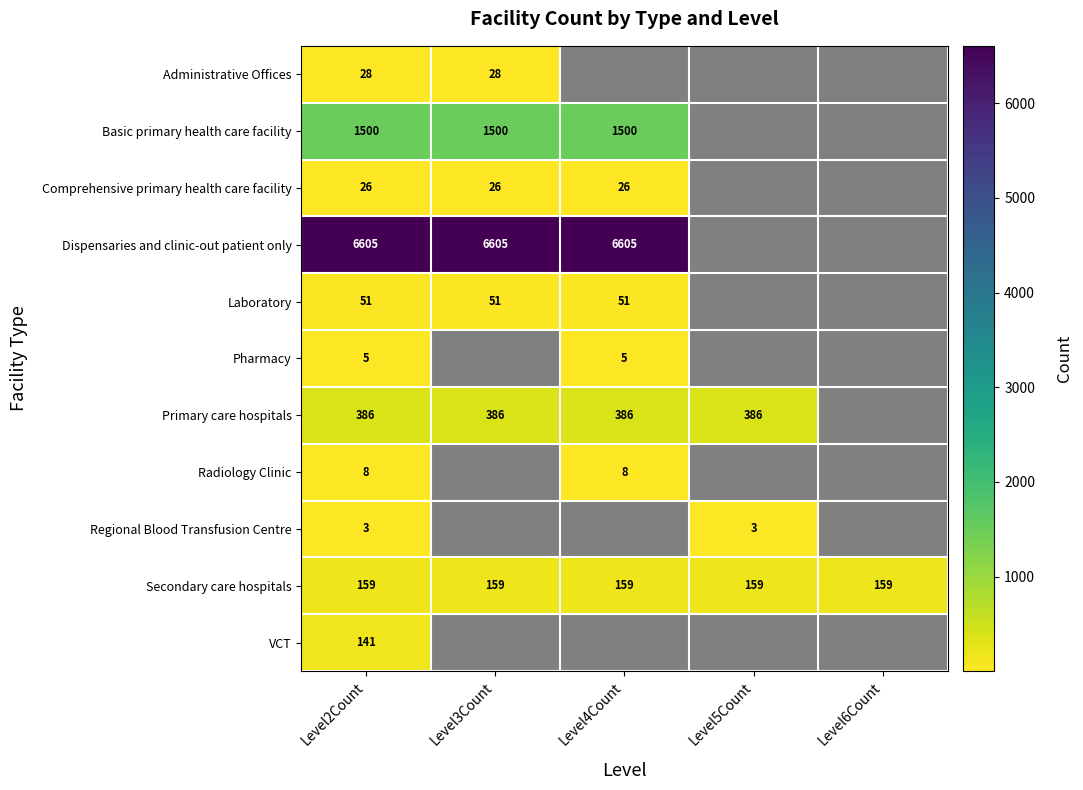

What is the sum of the Basic primary health care facility values at Level2Count and Level3Count?

3000